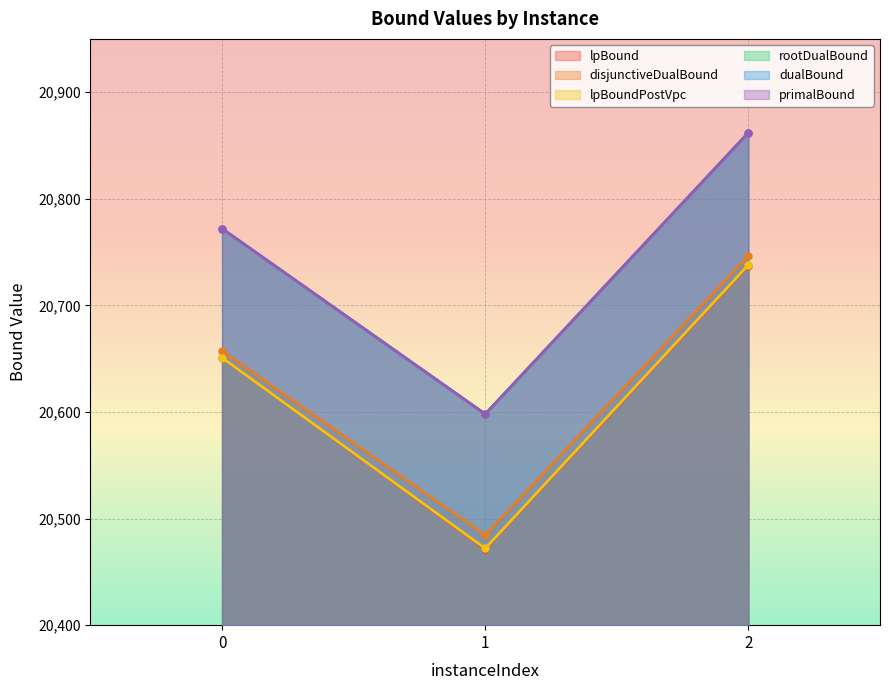

Which series has the widest spread of values?

lpBoundPostVpc